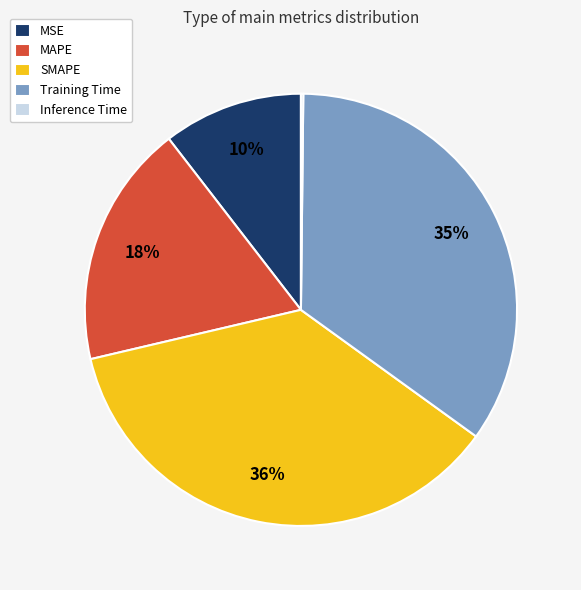

To the nearest percent, what is the difference between the largest and smallest slice percentages?

36%